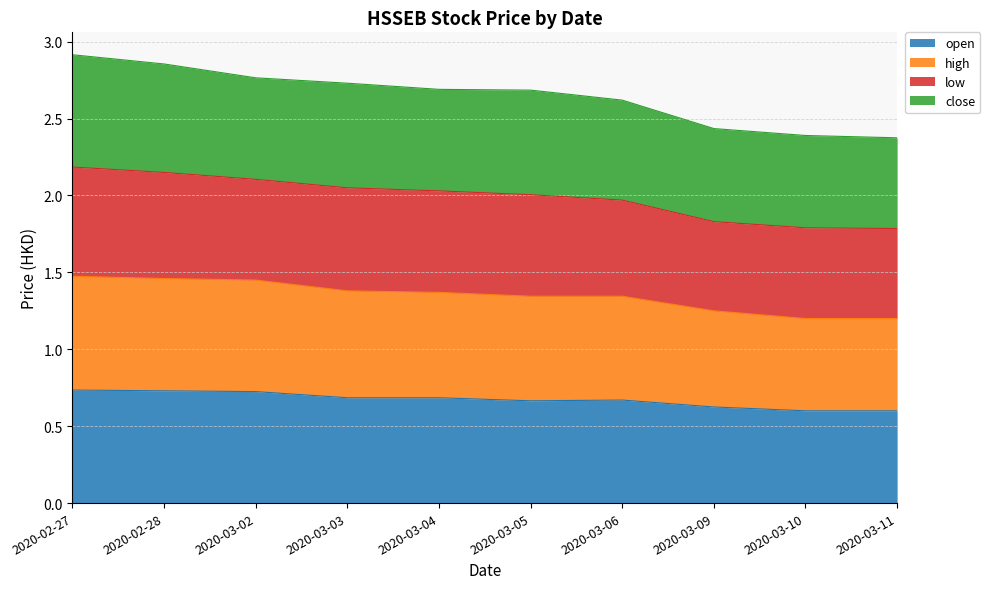

What is the sum of the open values at 2020-02-28 and 2020-03-05?

1.4